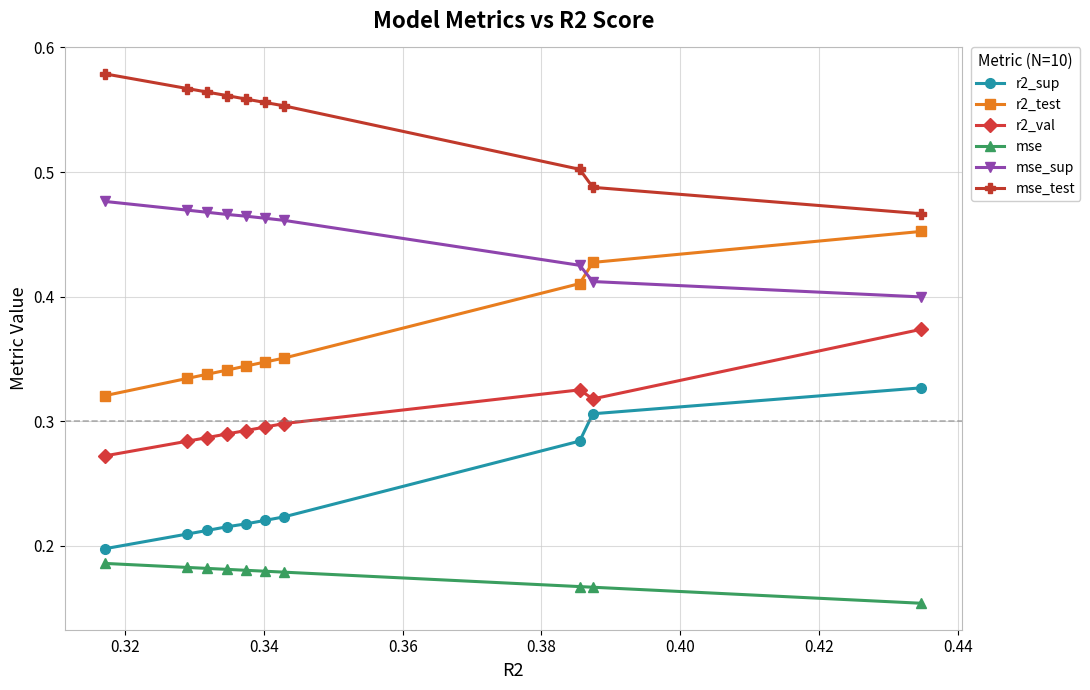

What is the sum of all mse values?

1.8